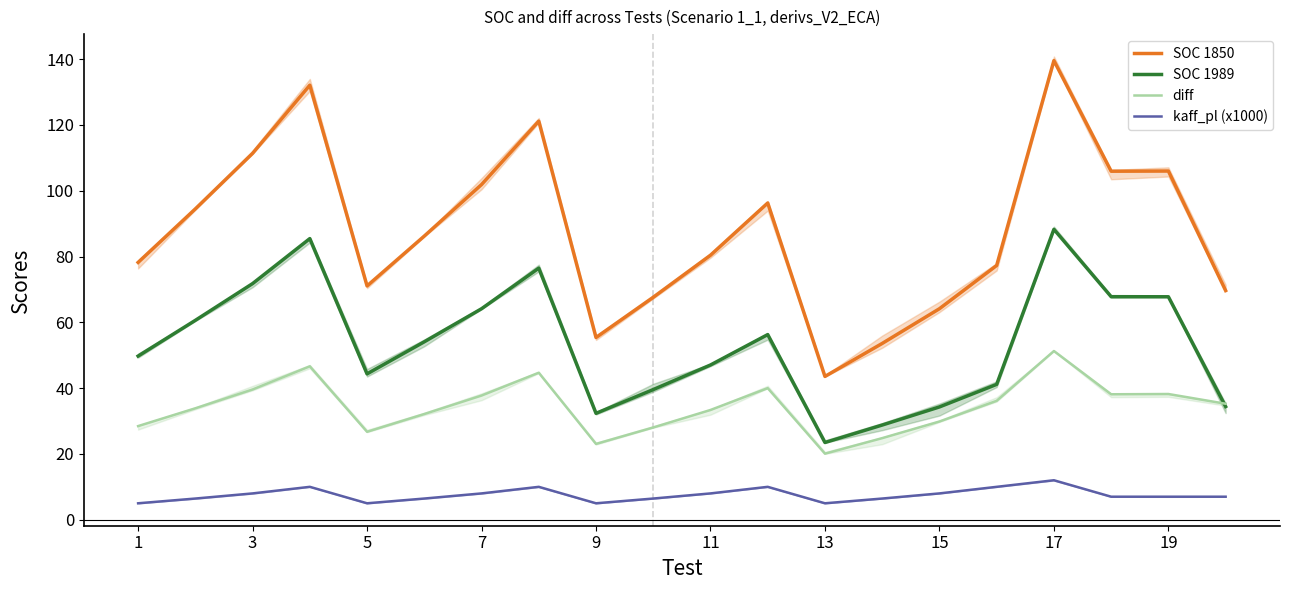

At which category does the chart reach its minimum across all series?

1